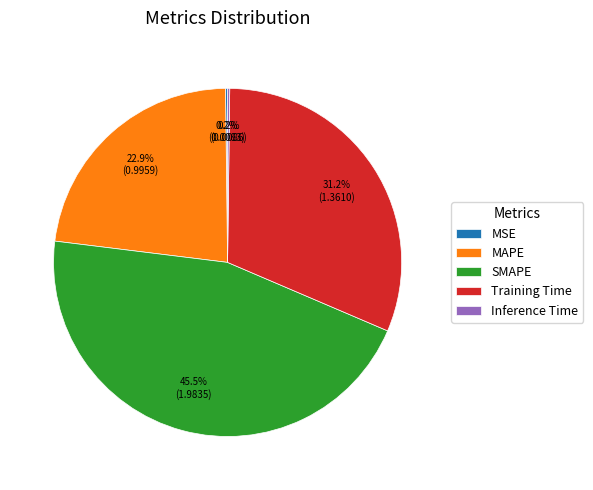

Which slice is the largest?

SMAPE